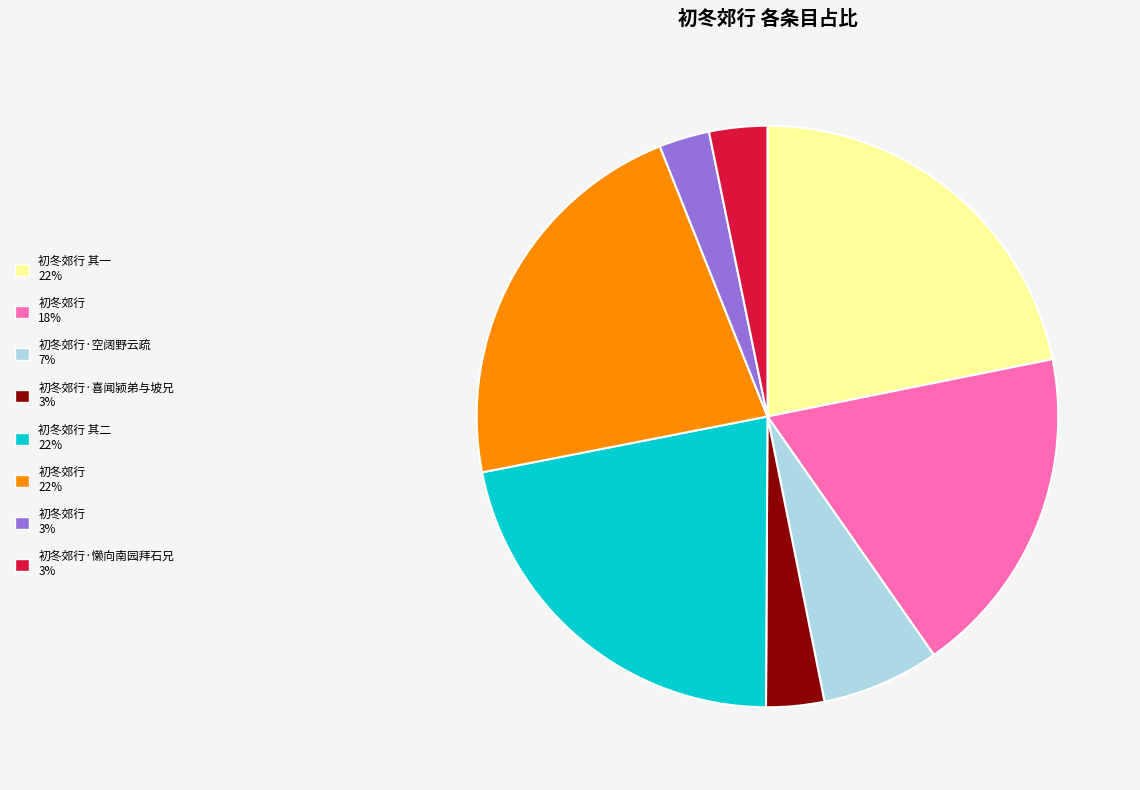

Count the number of slices in the pie.

8